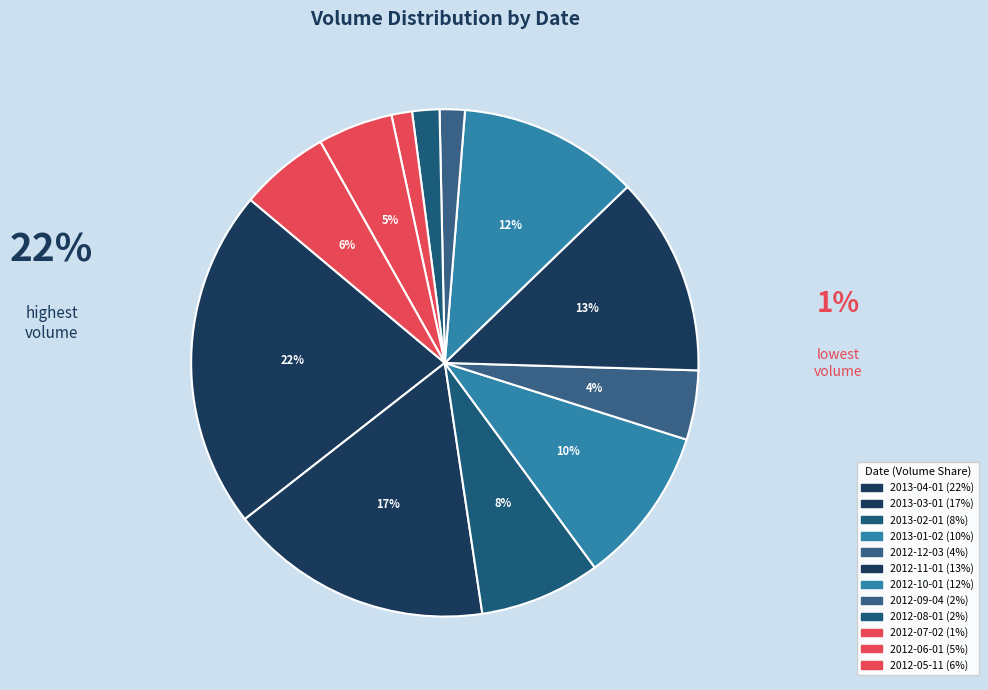

How many slices are in this pie chart?

12